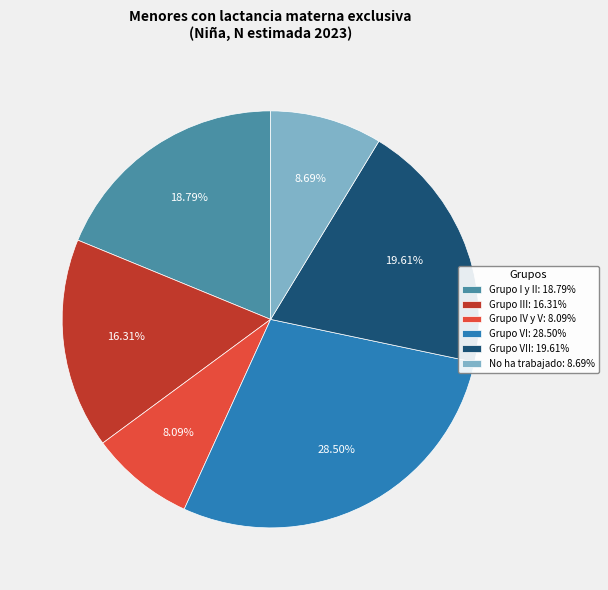

Does any single category account for the majority?

No